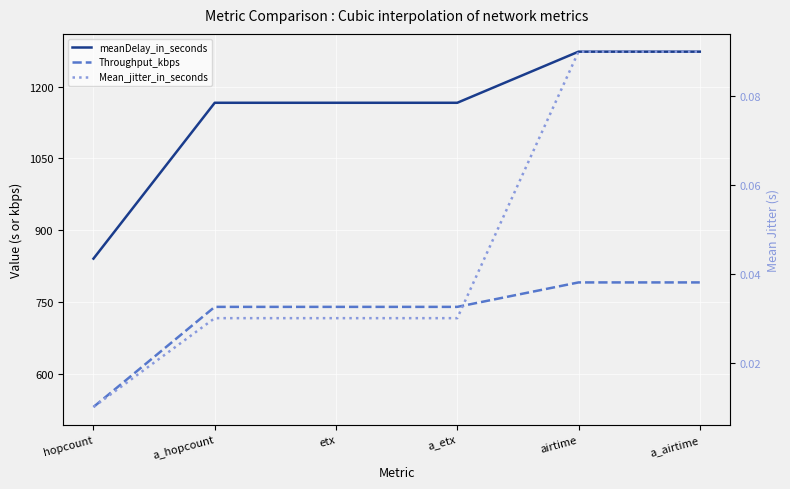

What is the spread (max minus min) of values at hopcount?

840.4